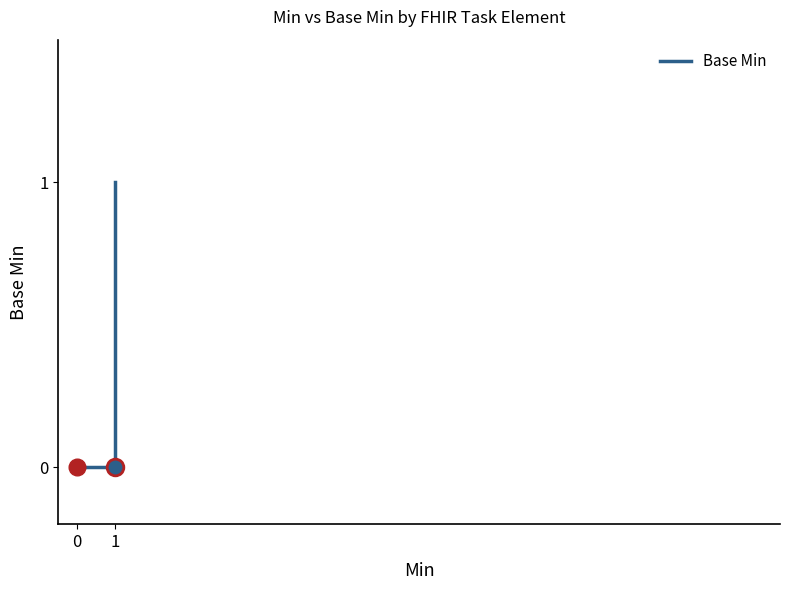

True or false: the data has more than 1 interior local peaks.

False